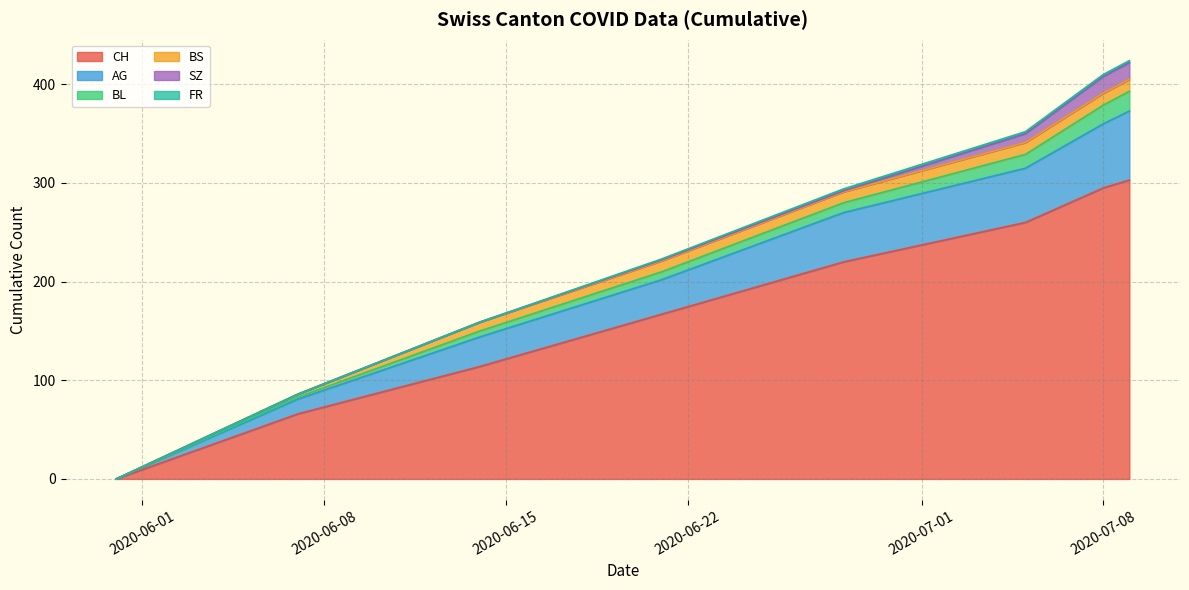

Which series has the largest range (max minus min)?

CH